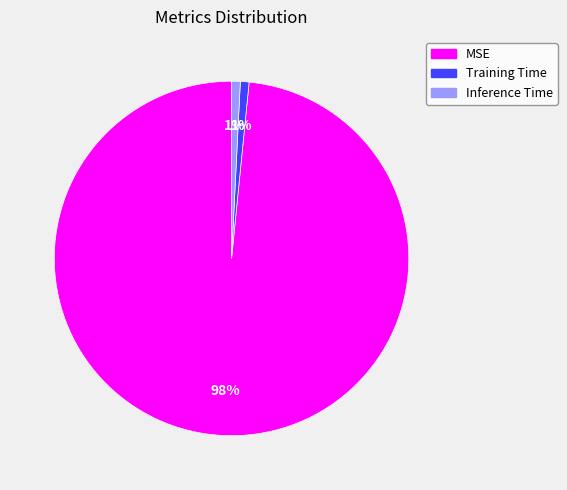

The Training Time slice represents 11% of the pie. True or false?

False